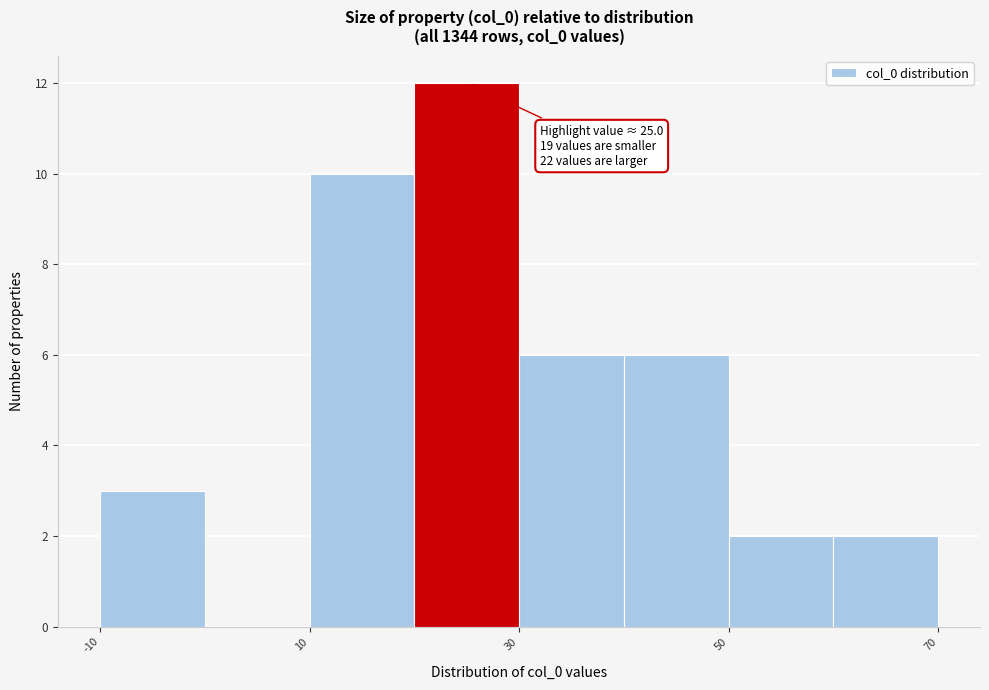

Over which range of the x-axis is the bar tallest?

20 to 30